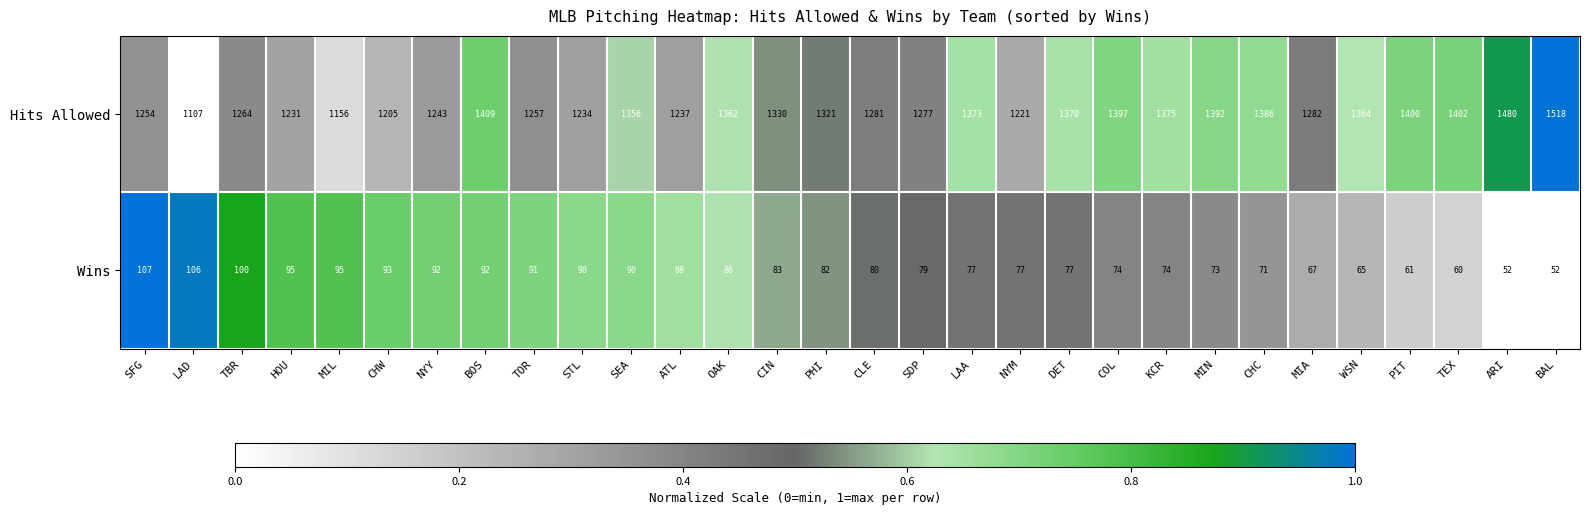

Rank the series at SDP from highest to lowest value.

Hits Allowed, Wins